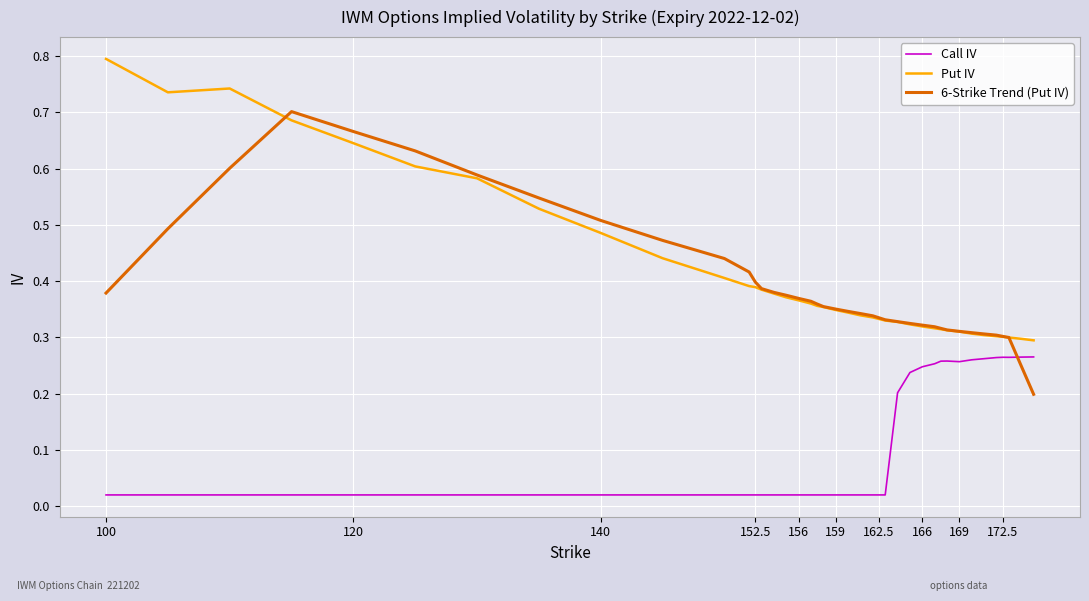

What are all the series names shown in the legend?

Call IV, Put IV, 6-Strike Trend (Put IV)